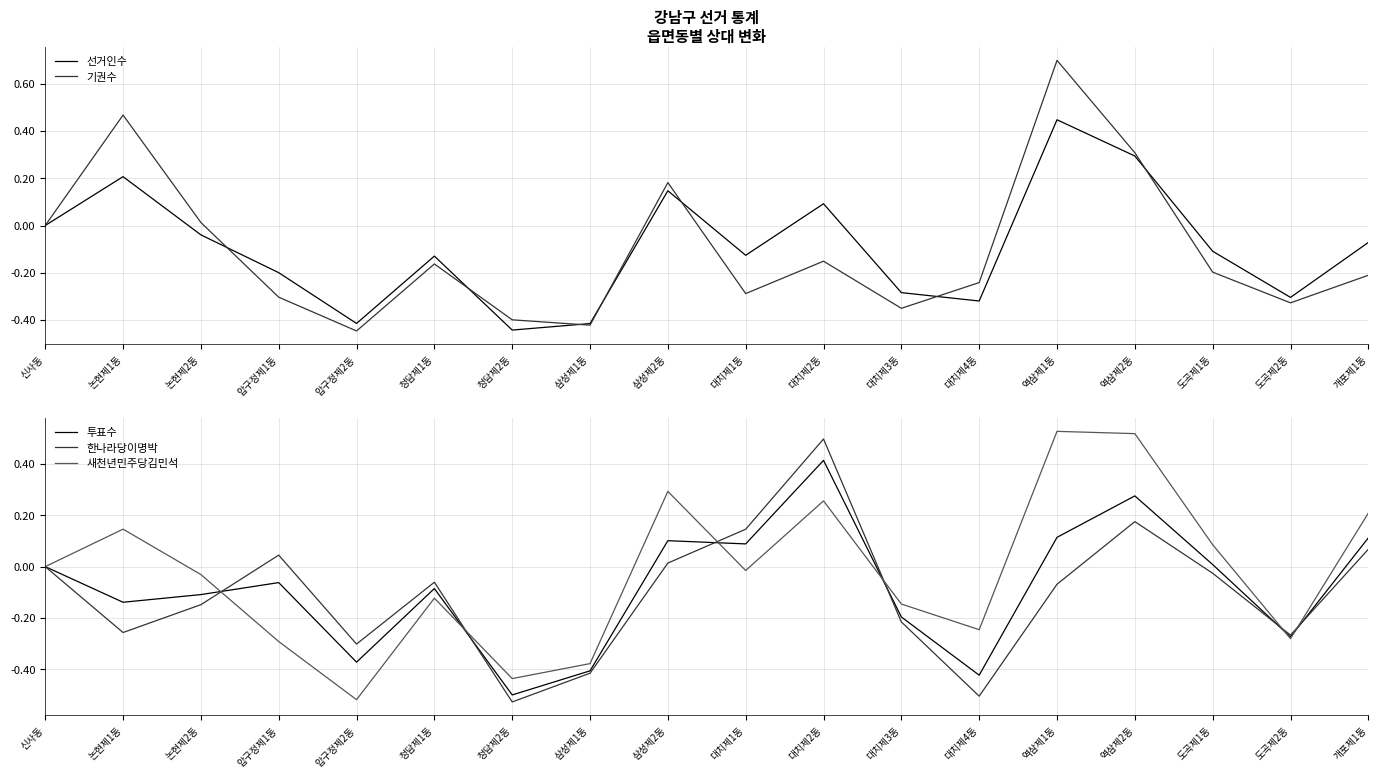

Which series has the widest spread of values?

기권수